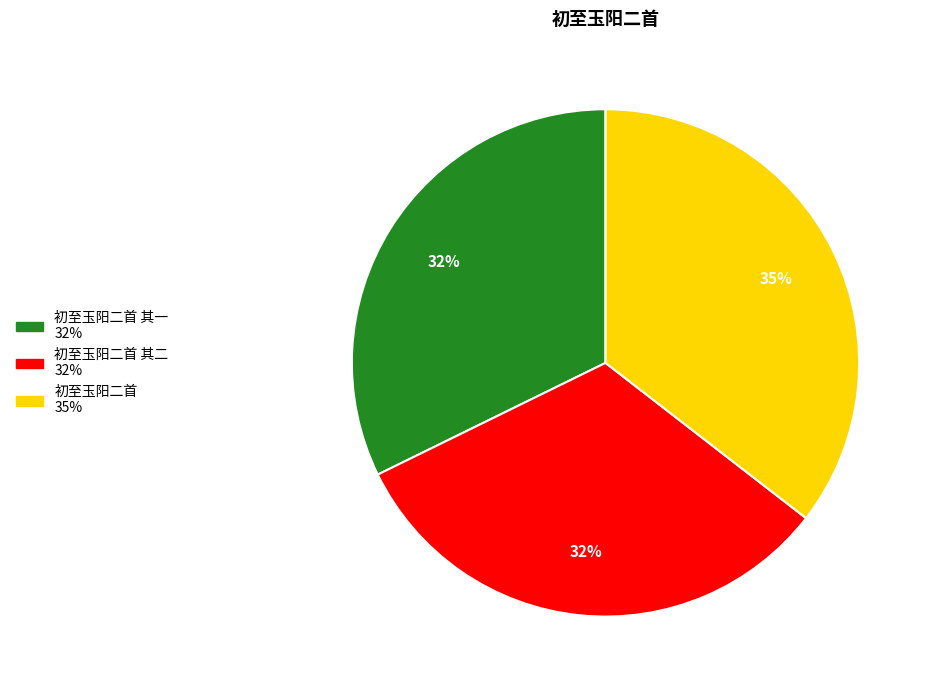

Is there a majority slice in this chart?

No